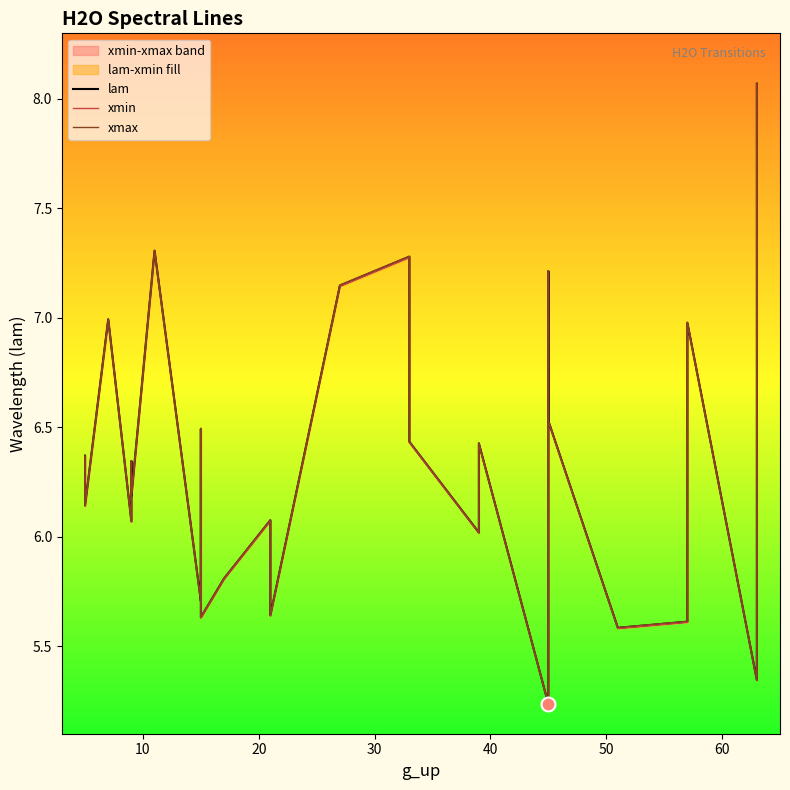

Count the number of categories in the chart.

27